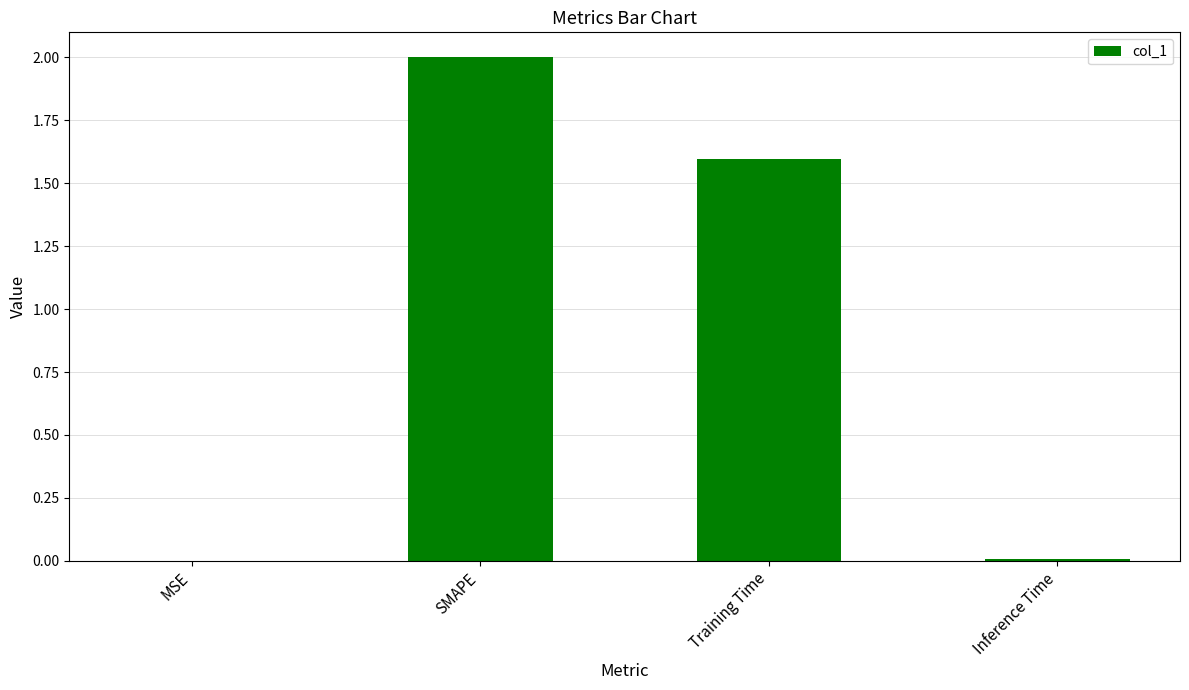

What is the sum of all values?

3.6